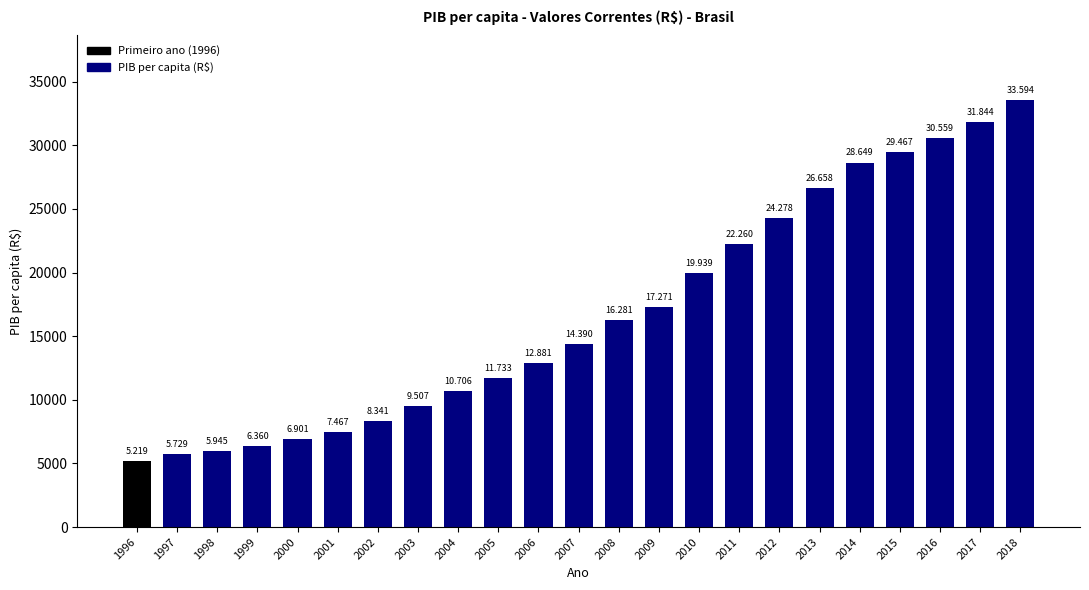

How many bars are there in total?

23